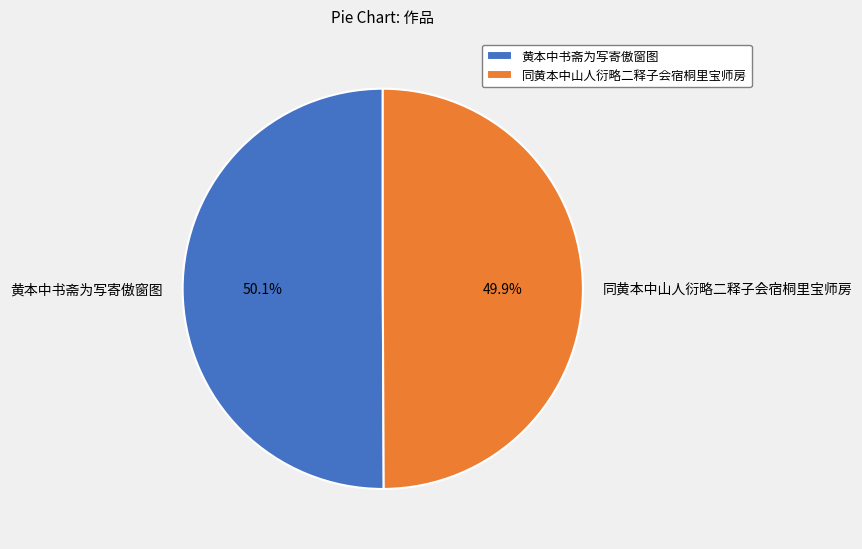

What percentage is the 黄本中书斋为写寄傲窗图 slice, to the nearest percent?

50%